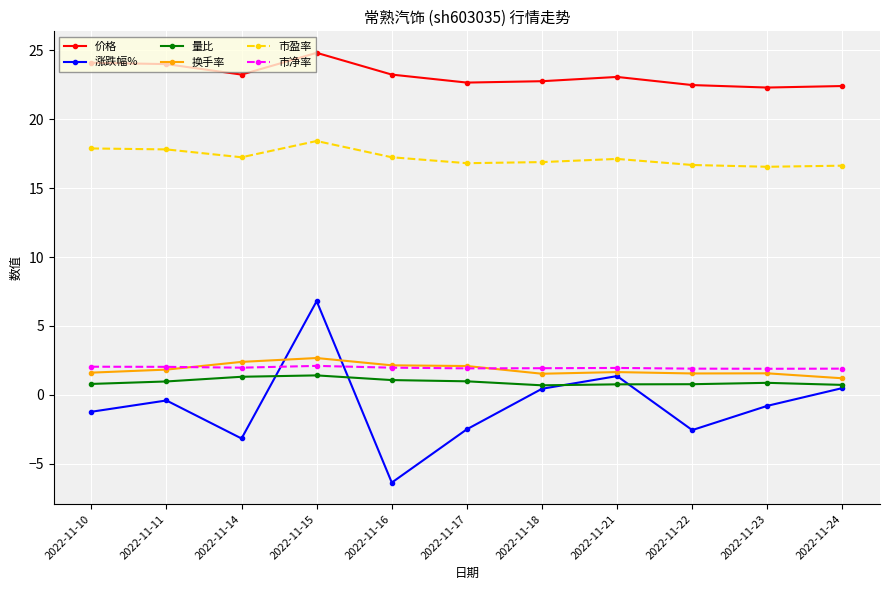

How many distinct data groups are displayed?

6